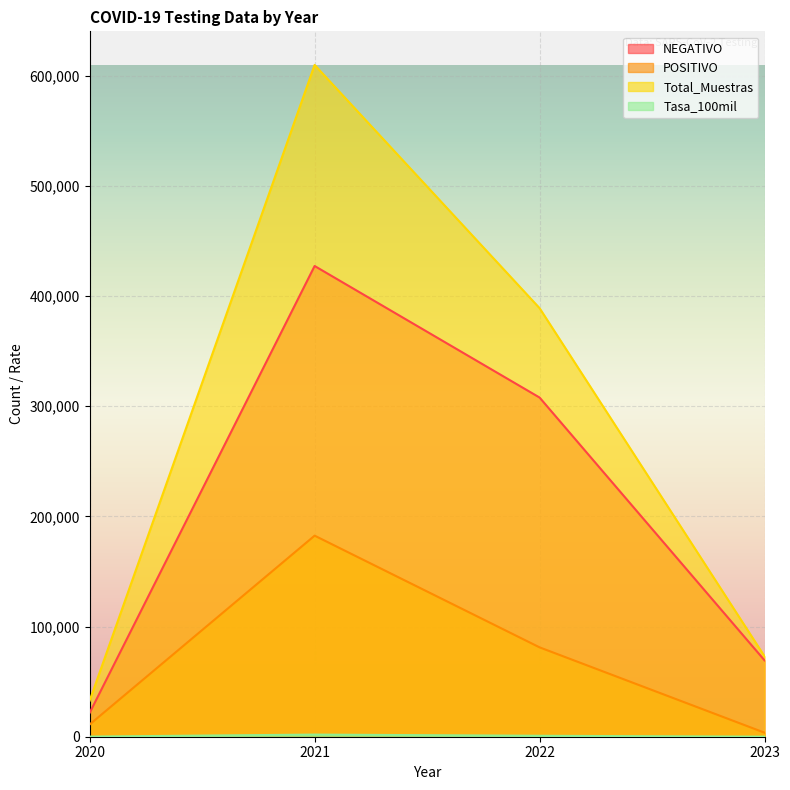

True or false: Tasa_100mil and POSITIVO intersect in this chart.

False